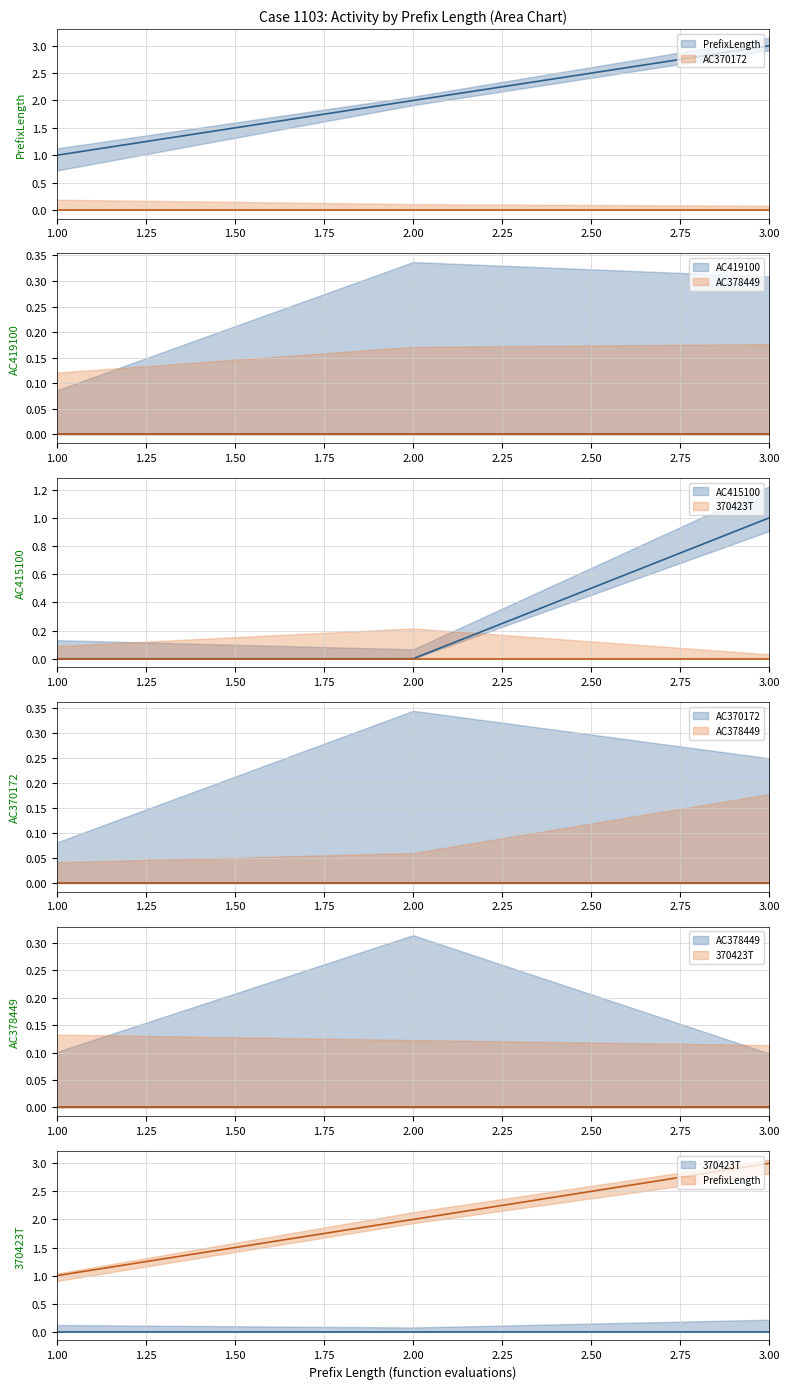

Which series has the widest spread of values?

PrefixLength